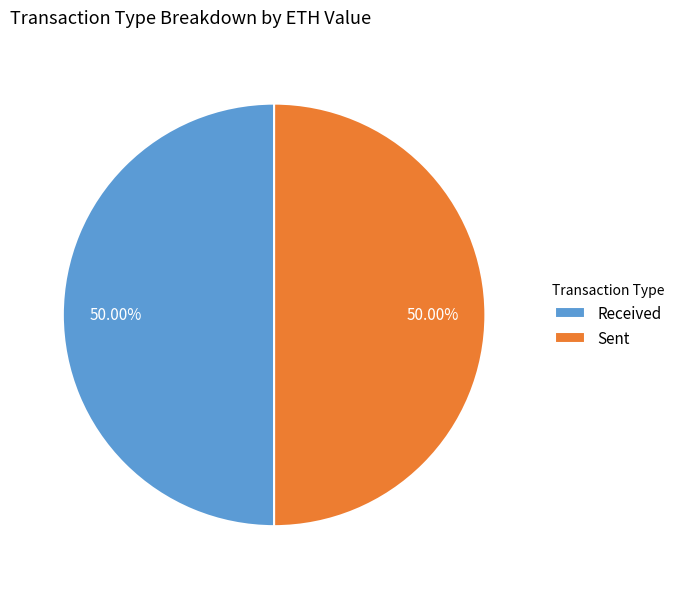

Do Received and Sent together represent more than half of the pie?

Yes